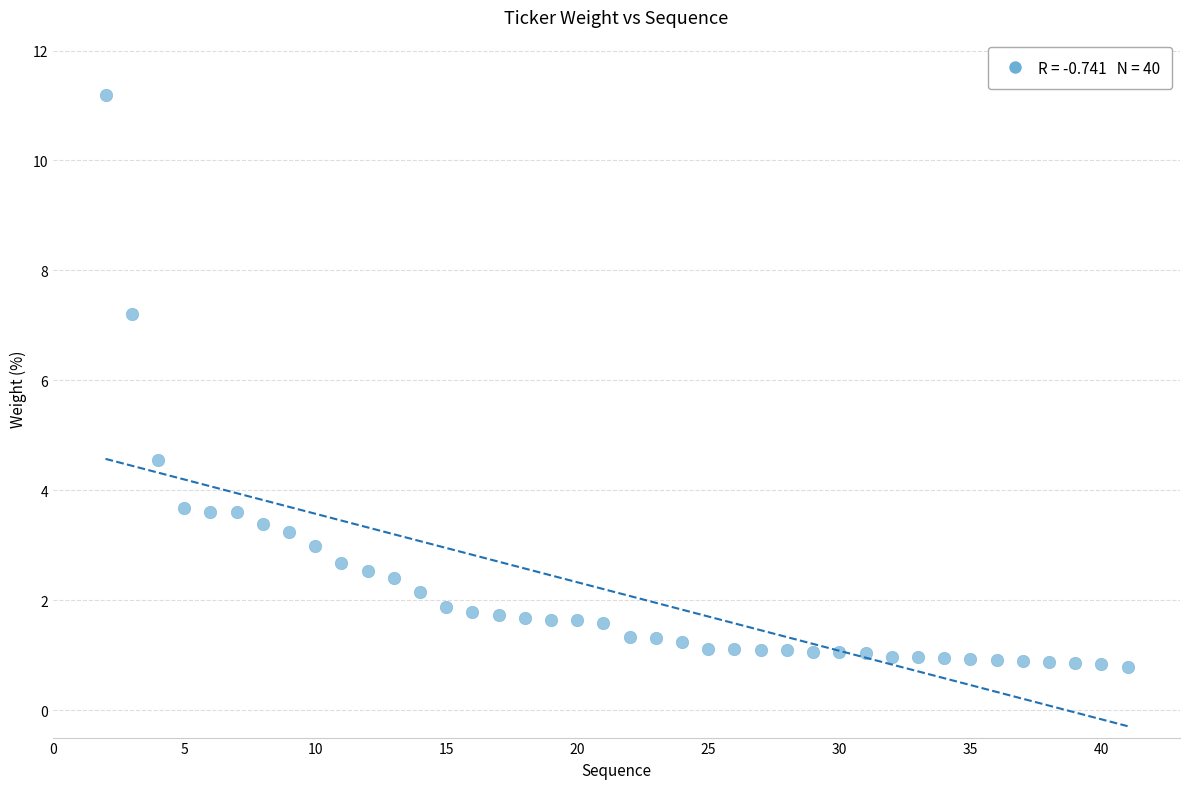

What is the range of Y values (max minus min)?

10.4